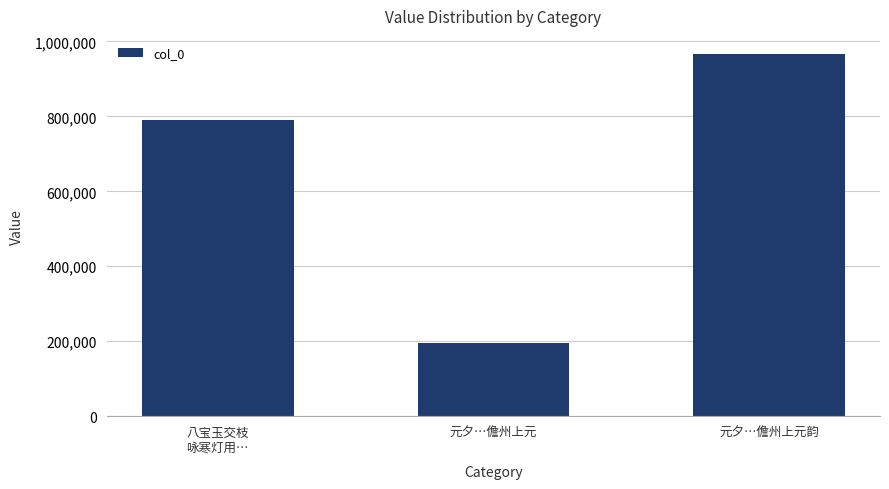

Rank the categories by value from highest to lowest.

元夕…儋州上元韵, 八宝玉交枝
咏寒灯用…, 元夕…儋州上元